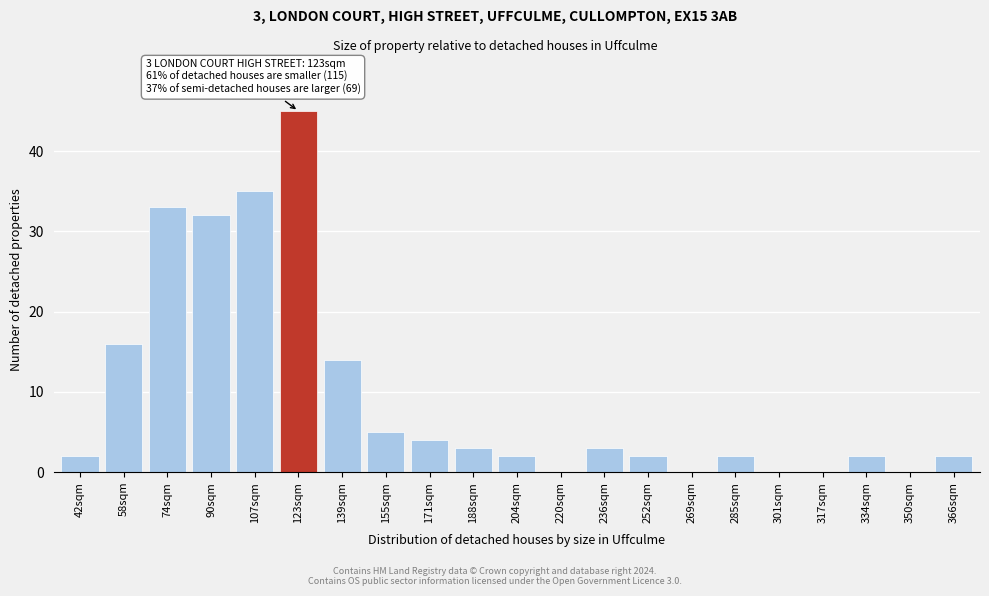

Reading right to left, extract all data points from this chart.

366sqm=2	350sqm=0	334sqm=2	317sqm=0	301sqm=0	285sqm=2	269sqm=0	252sqm=2	236sqm=3	220sqm=0	204sqm=2	188sqm=3	171sqm=4	155sqm=5	139sqm=14	123sqm=45	107sqm=35	90sqm=32	74sqm=33	58sqm=16	42sqm=2